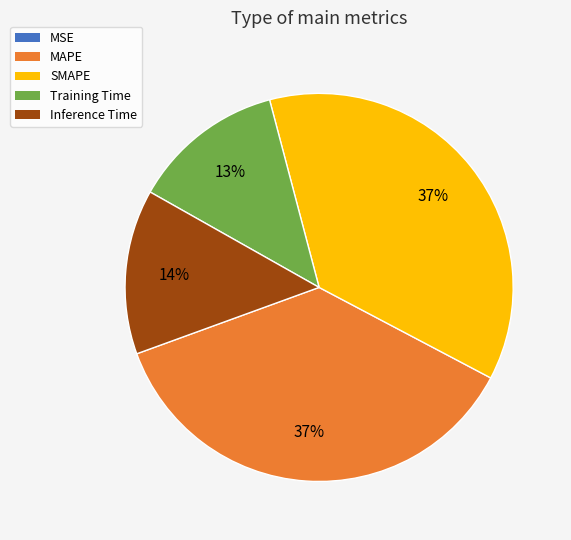

True or false: SMAPE accounts for 29% of the total.

False